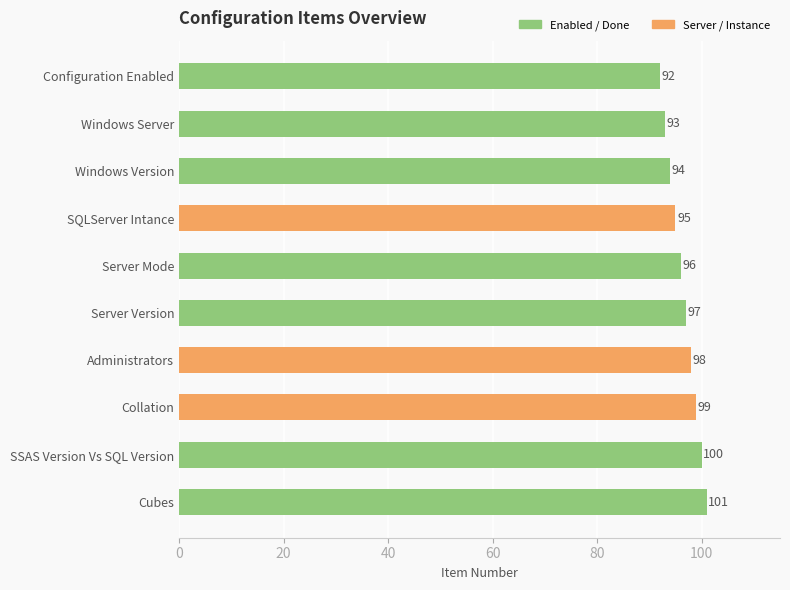

Approximately how many times larger is the value at SQLServer Intance compared to Cubes?

0.9